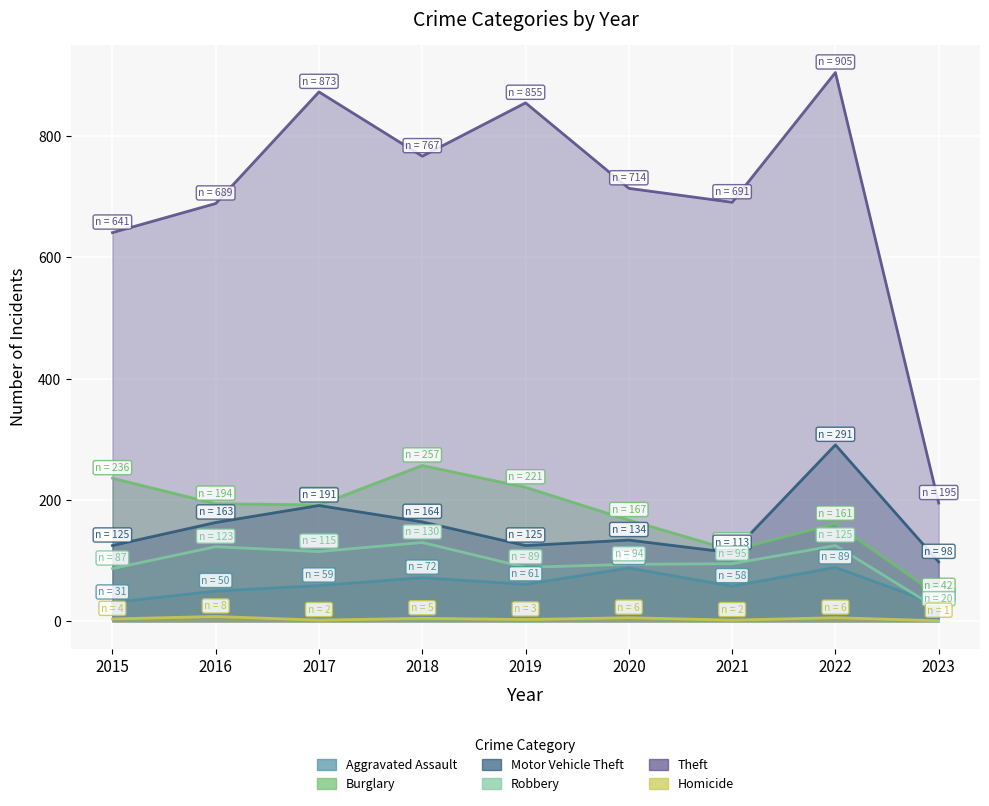

At which label does Robbery reach its minimum?

2023